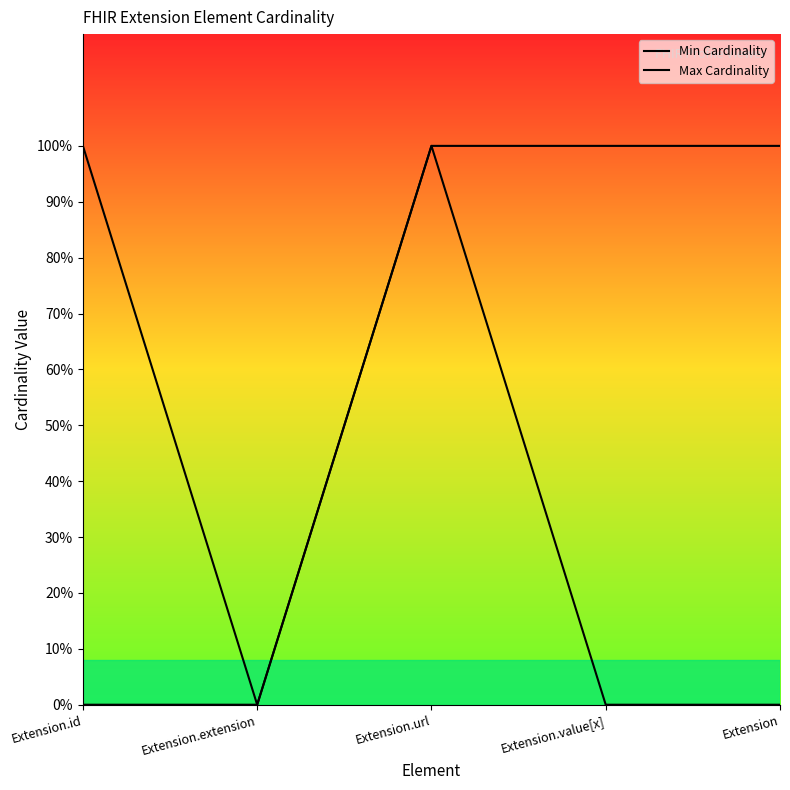

Does the chart display data point markers on the line(s)?

No